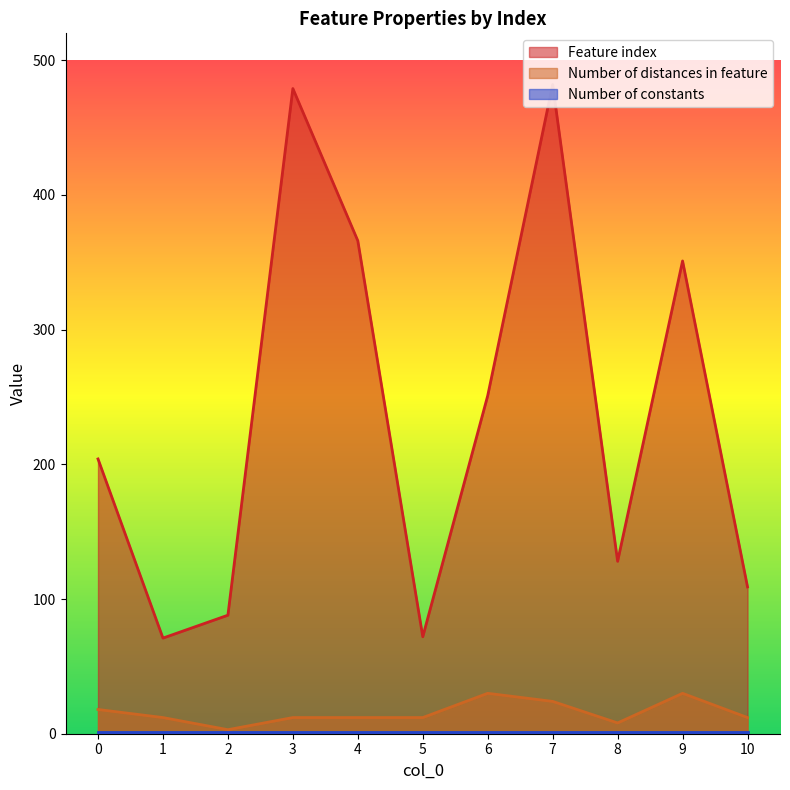

Which series has the largest range (max minus min)?

Feature index